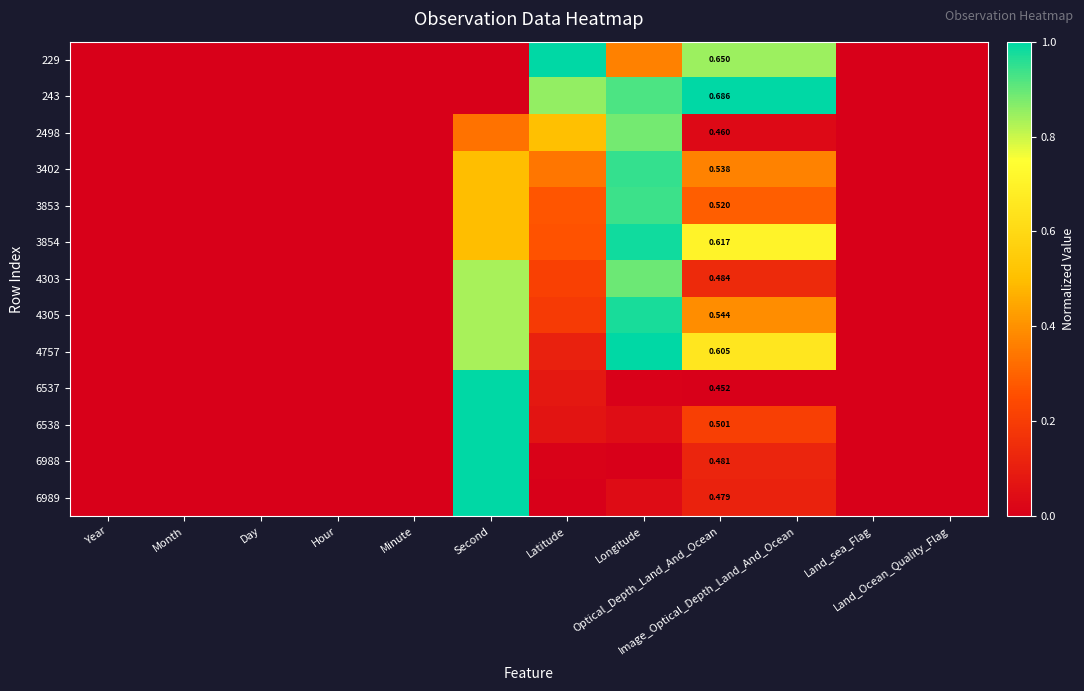

List the labels in order of 229 value, largest first.

Latitude, Optical_Depth_Land_And_Ocean, Image_Optical_Depth_Land_And_Ocean, Longitude, Year, Month, Day, Hour, Minute, Second, Land_sea_Flag, Land_Ocean_Quality_Flag